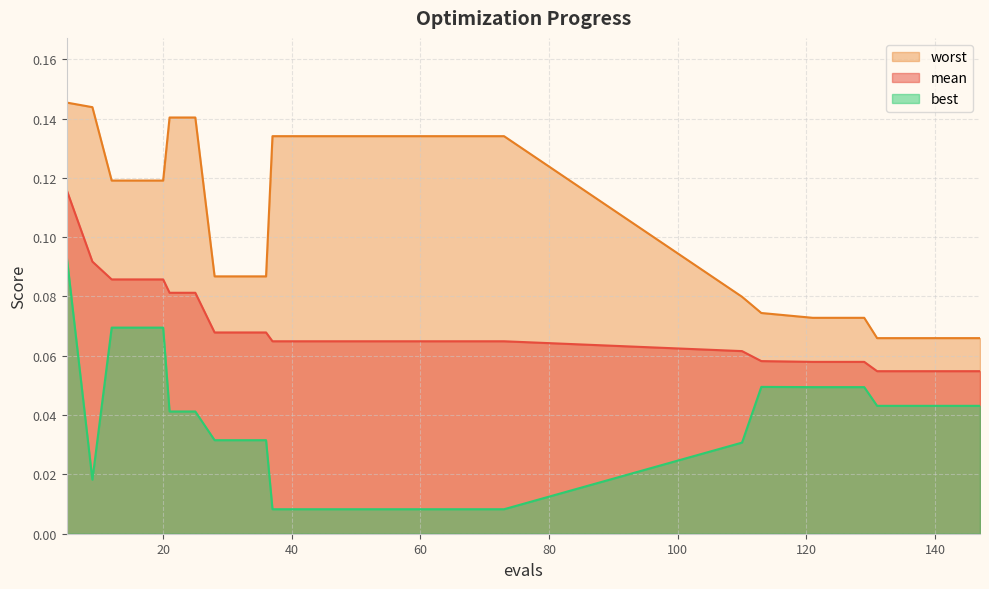

Between 32 and 36, which series saw the biggest shift?

mean